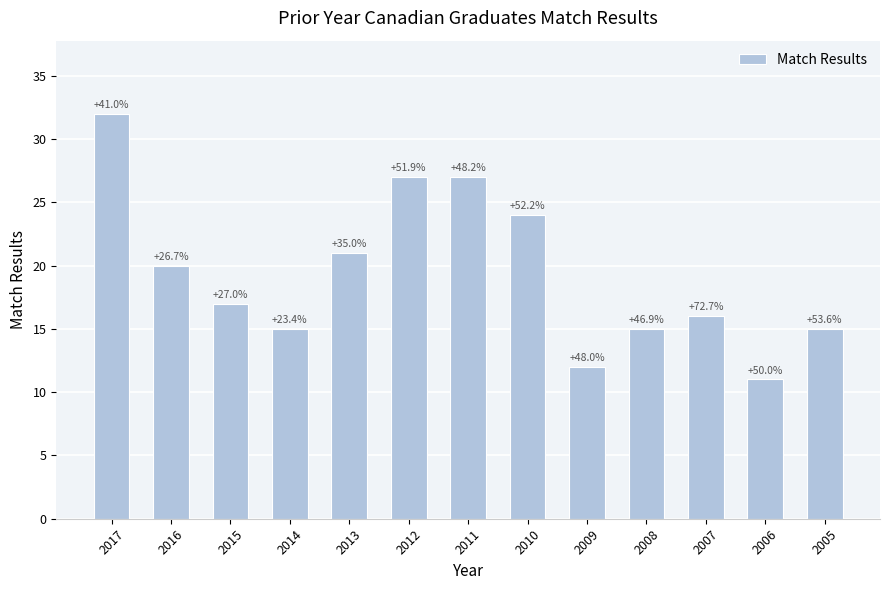

What is the greatest value displayed?

32